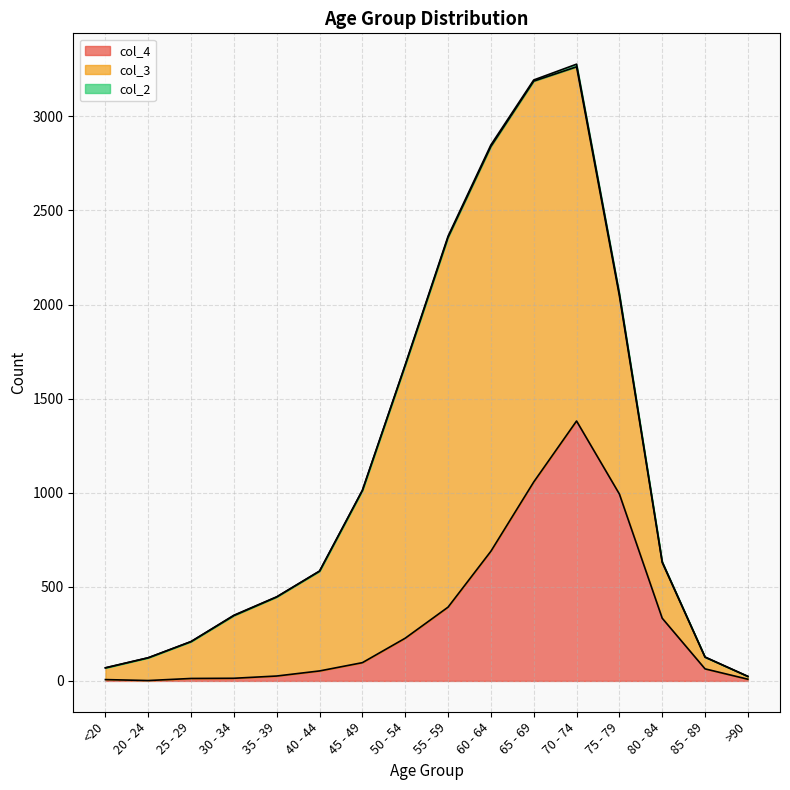

What is the sum of all col_3 values?

13581